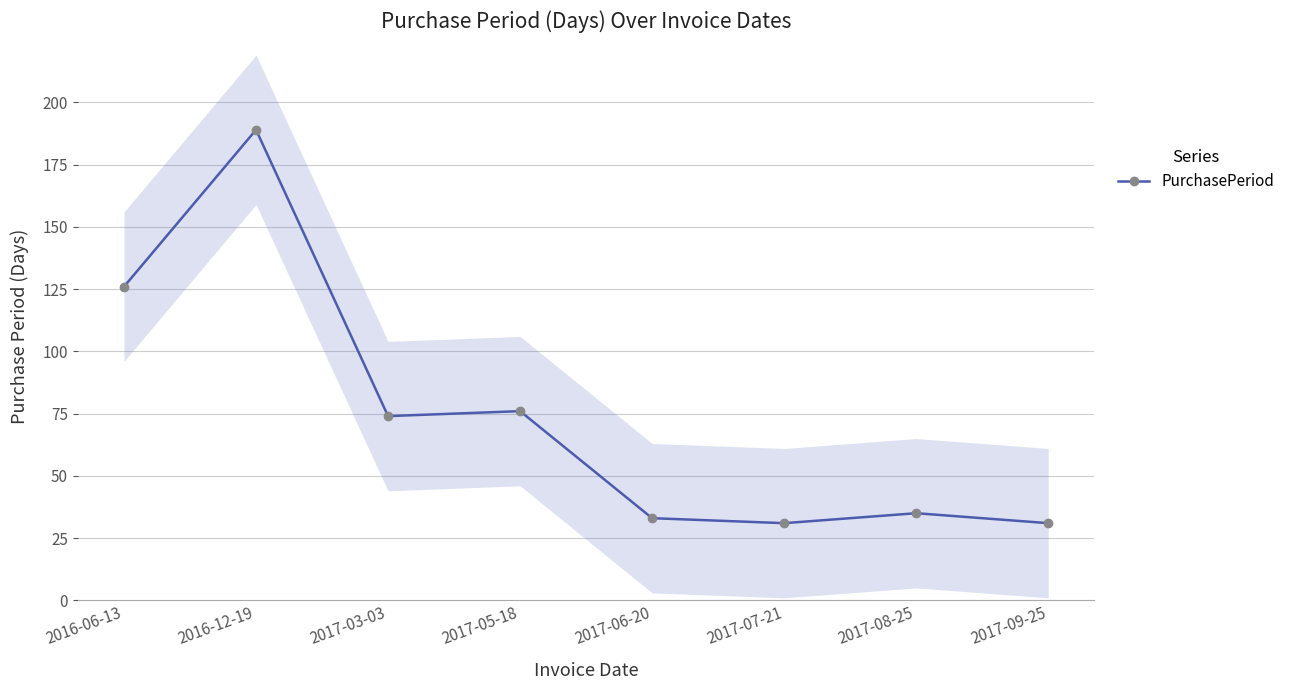

At which category does the data reach its first local valley?

2017-03-03